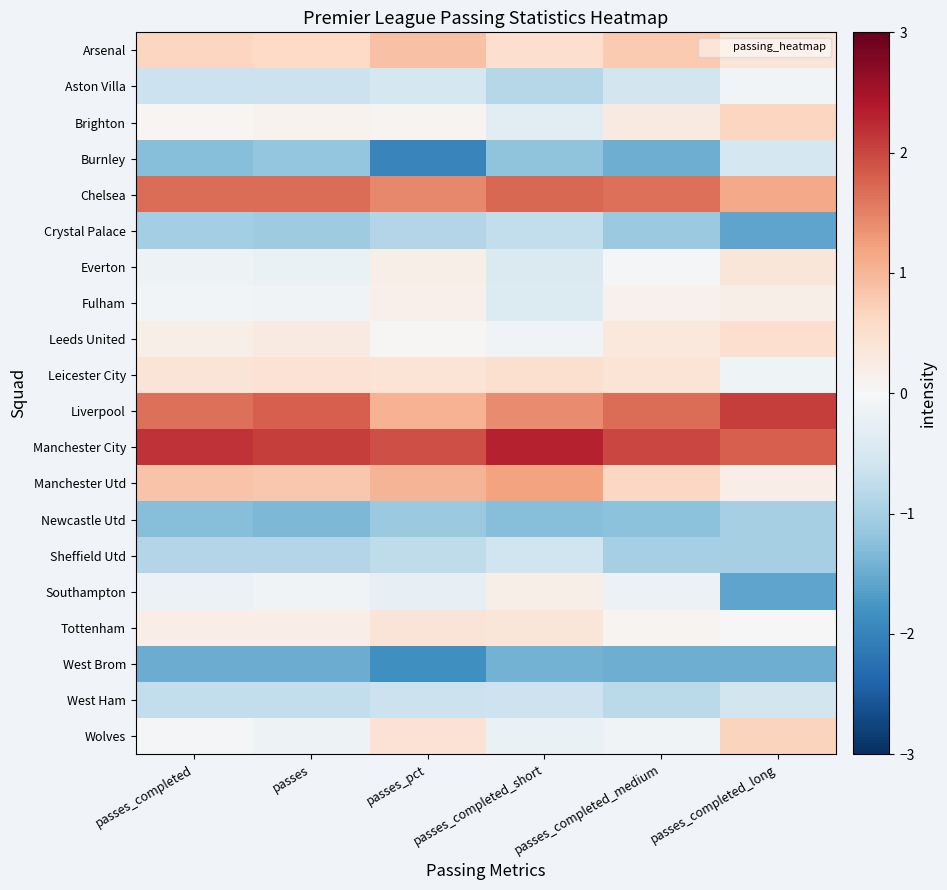

Count the number of data series in this chart.

20